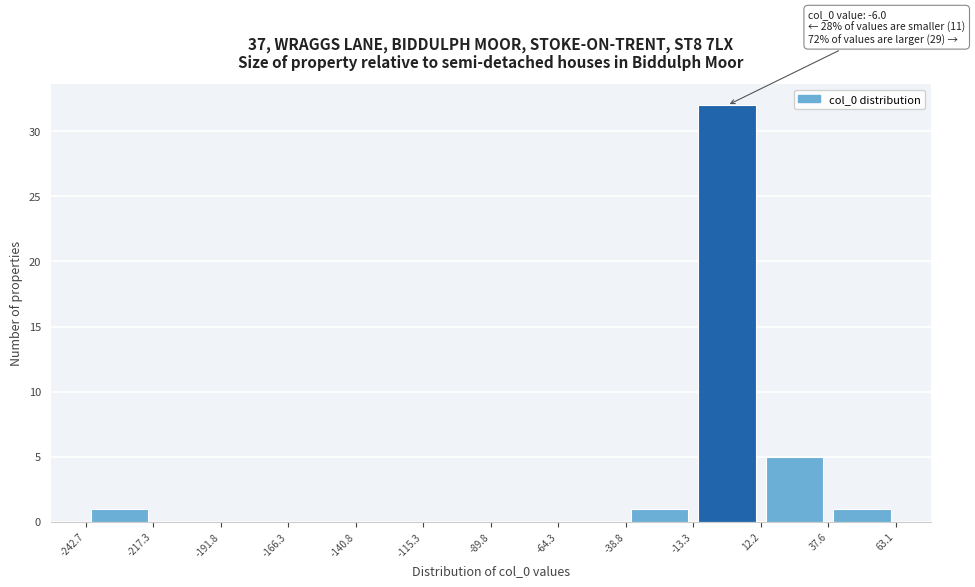

Which range on the x-axis has the tallest bar?

-13.3 to 12.2